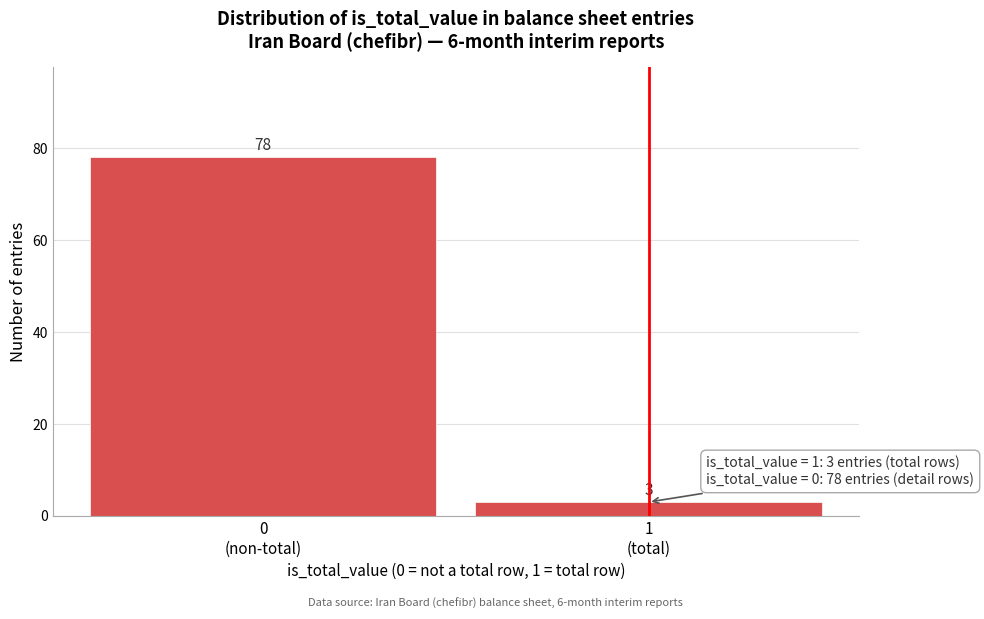

Reading left to right, extract all data points from this chart.

78	3